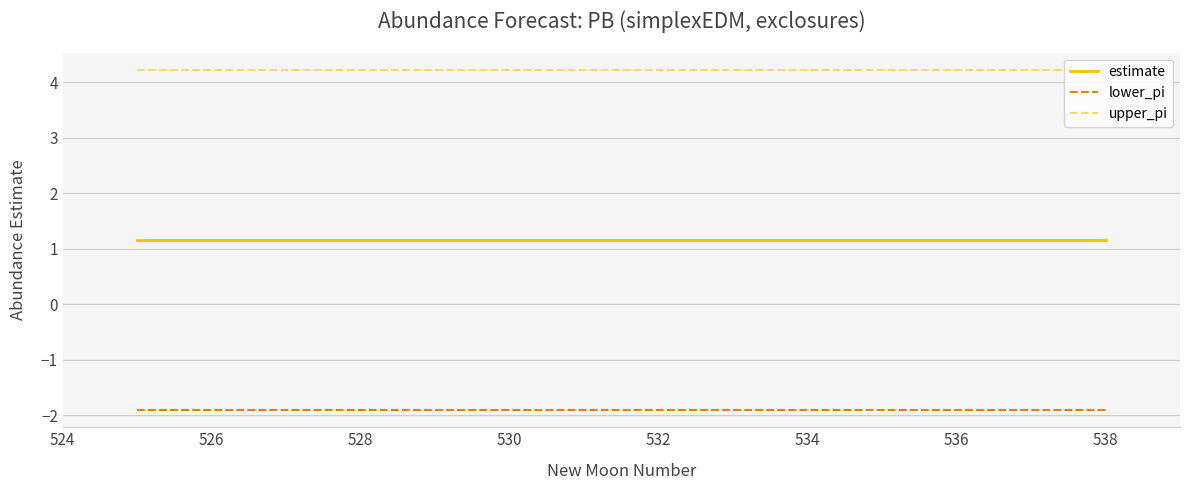

True or false: upper_pi and lower_pi cross at least once.

False